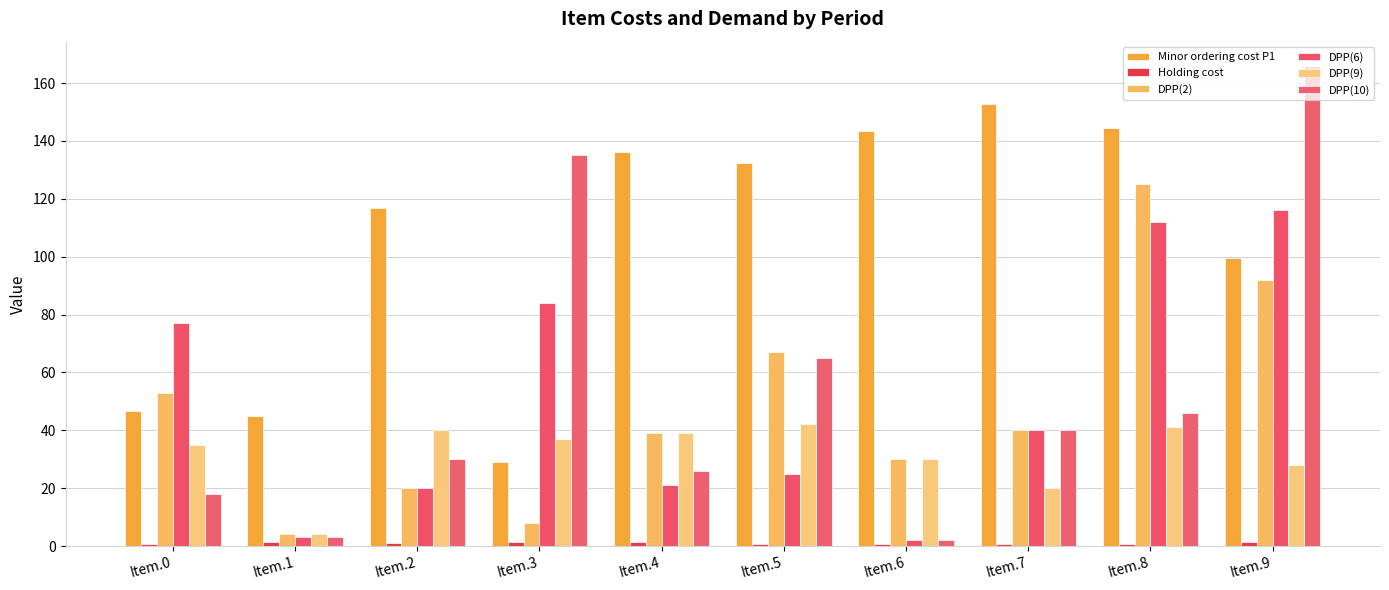

What is the sum of all Minor ordering cost P1 values?

1046.5